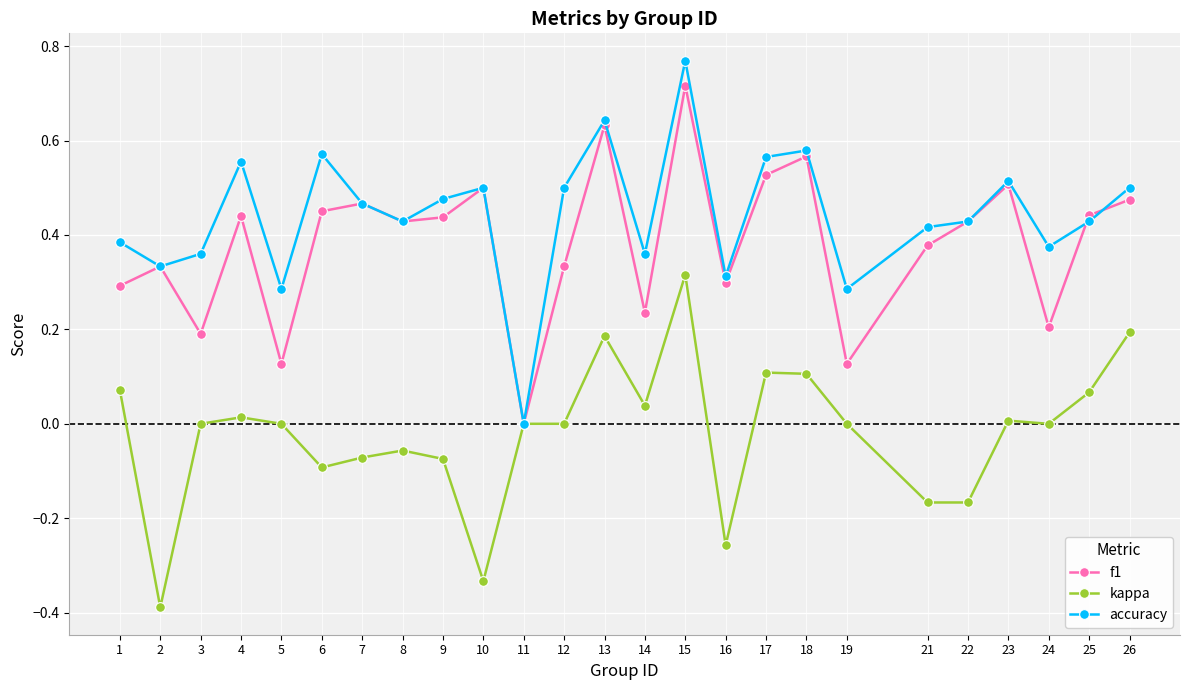

Is the value of kappa at 17 greater than the value of f1 at 14?

No